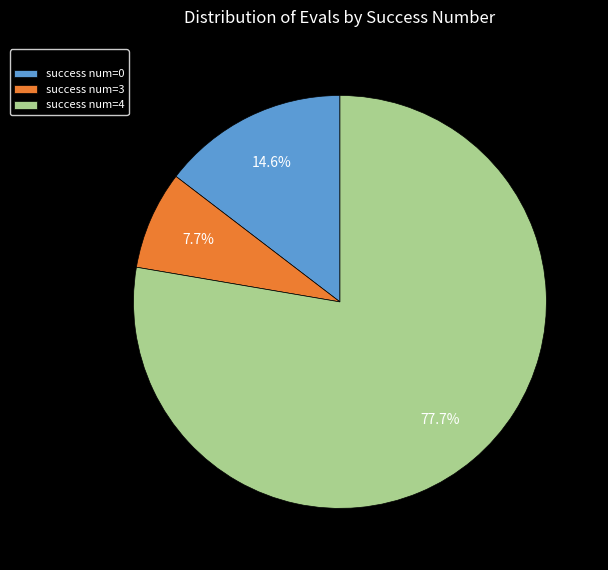

Which has a higher value, success num=3 or success num=0?

success num=0